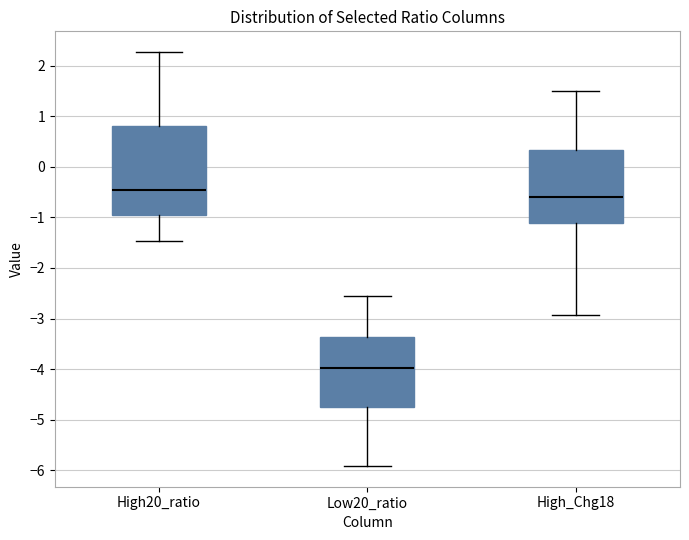

Which box's median line is the highest?

High20_ratio